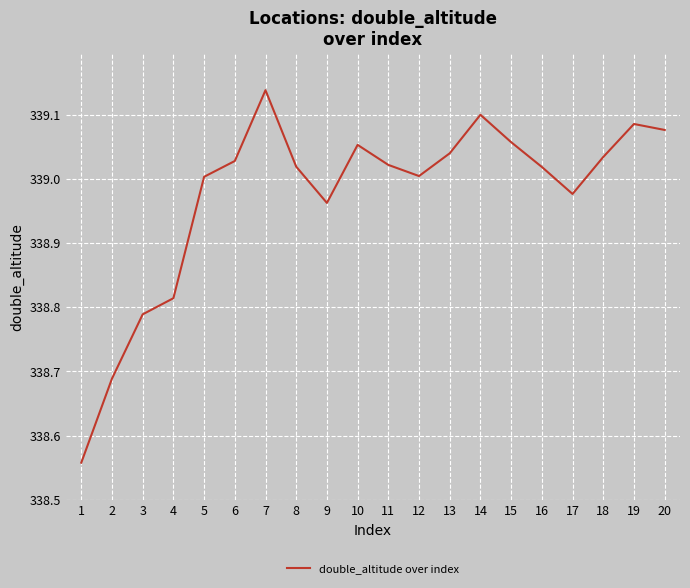

What is the change in value from 1 to 18?

+0.5